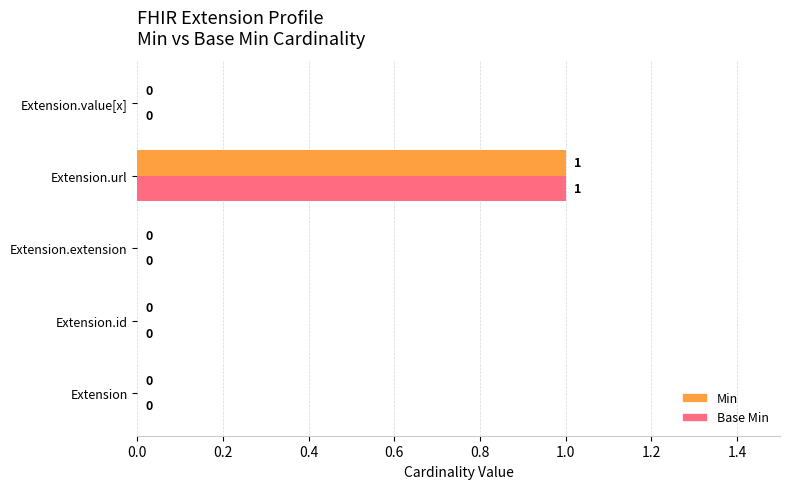

Which category has the highest value in the Base Min series?

Extension.url